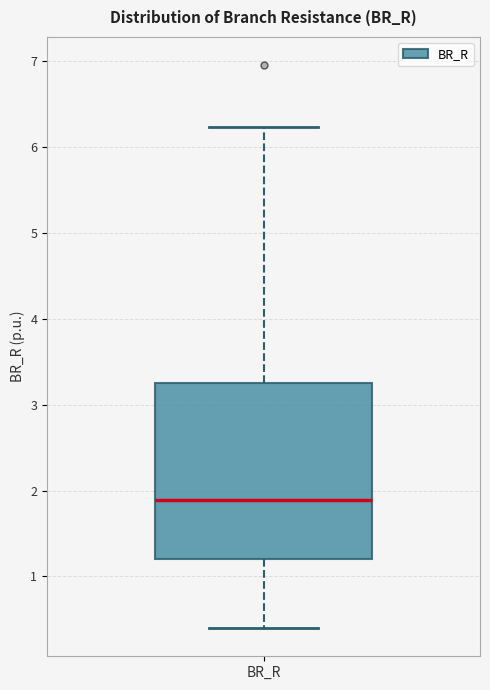

Where does the median line of the box for BR_R sit on the y-axis? The values are not printed on the chart, so give them approximately, as read against the axis.

1.9